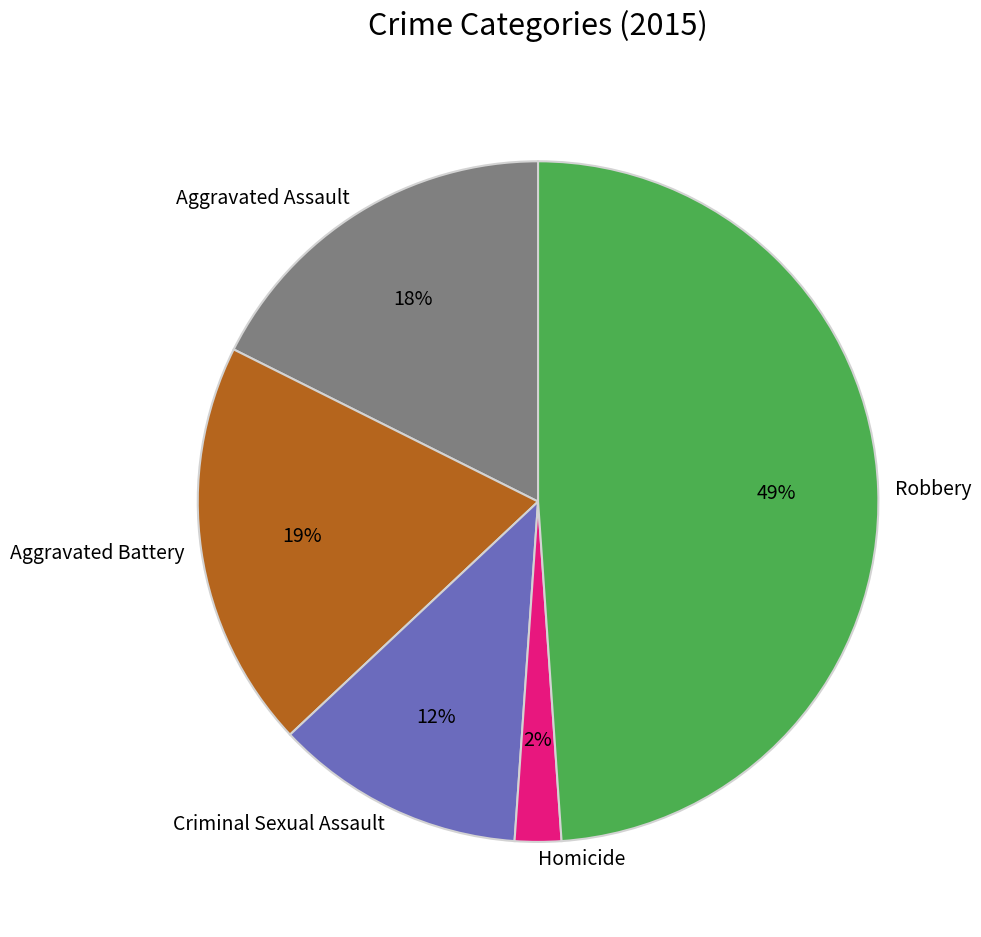

Which slice is the largest?

Robbery